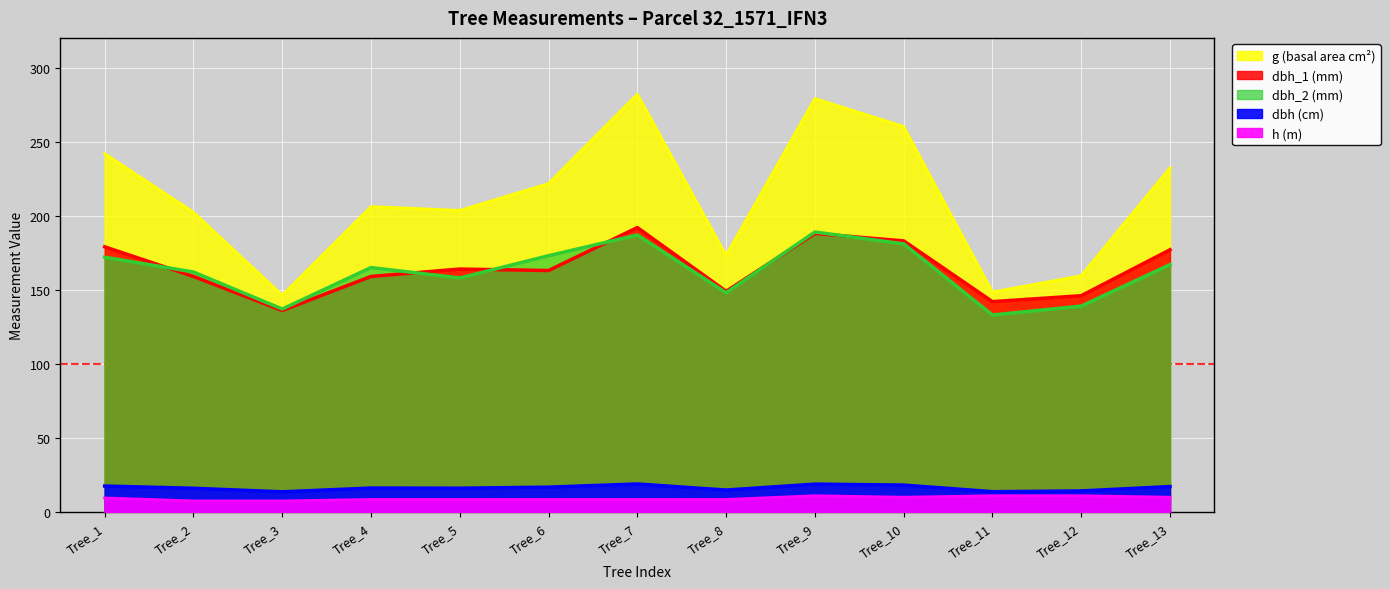

Which label corresponds to the smallest value in the chart?

Tree_2